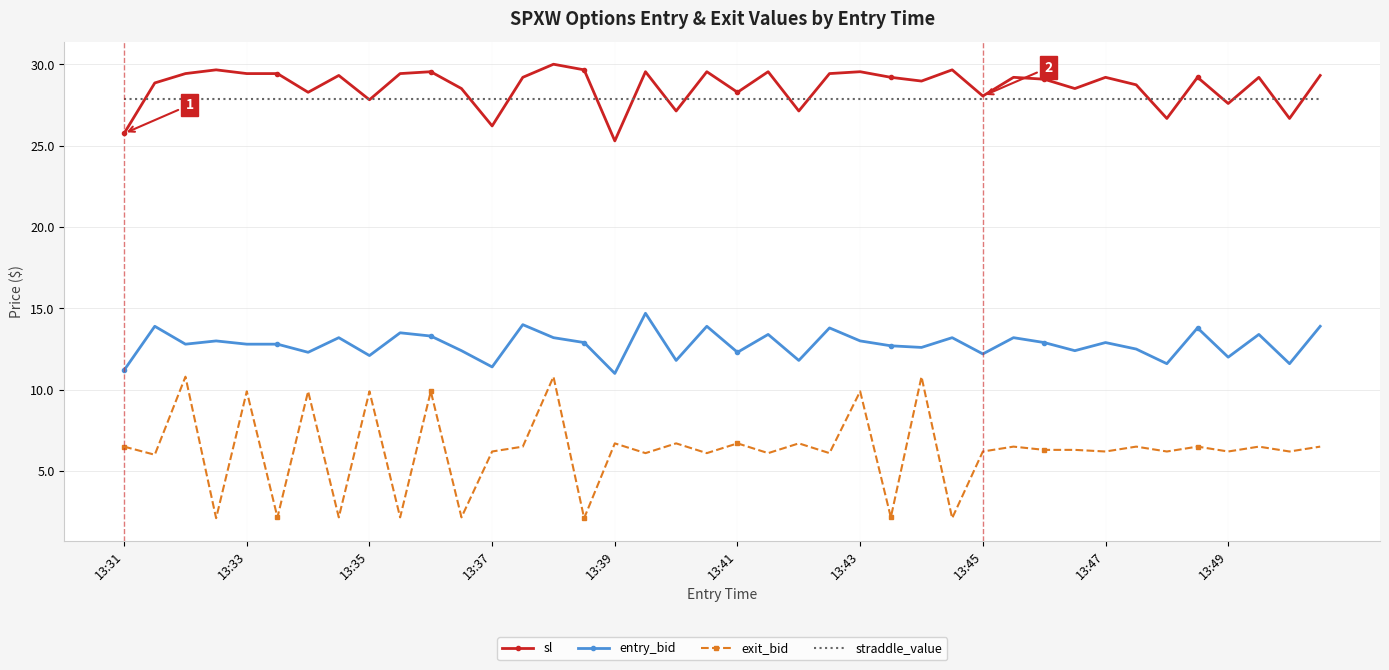

What is the lowest value of the sl series?

25.3